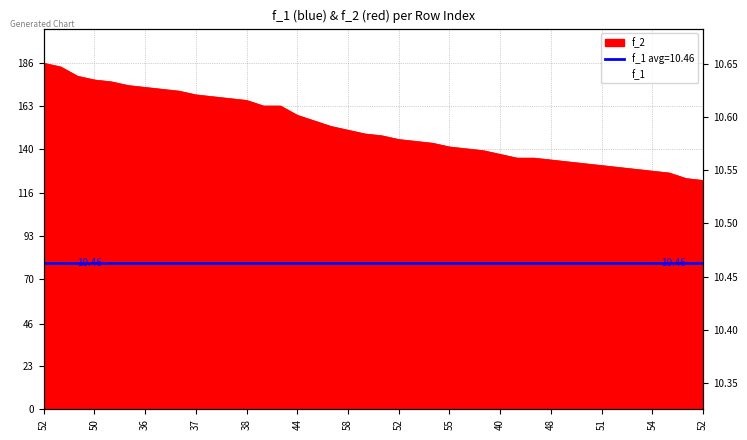

What is the label of the 24th point from the left?

23